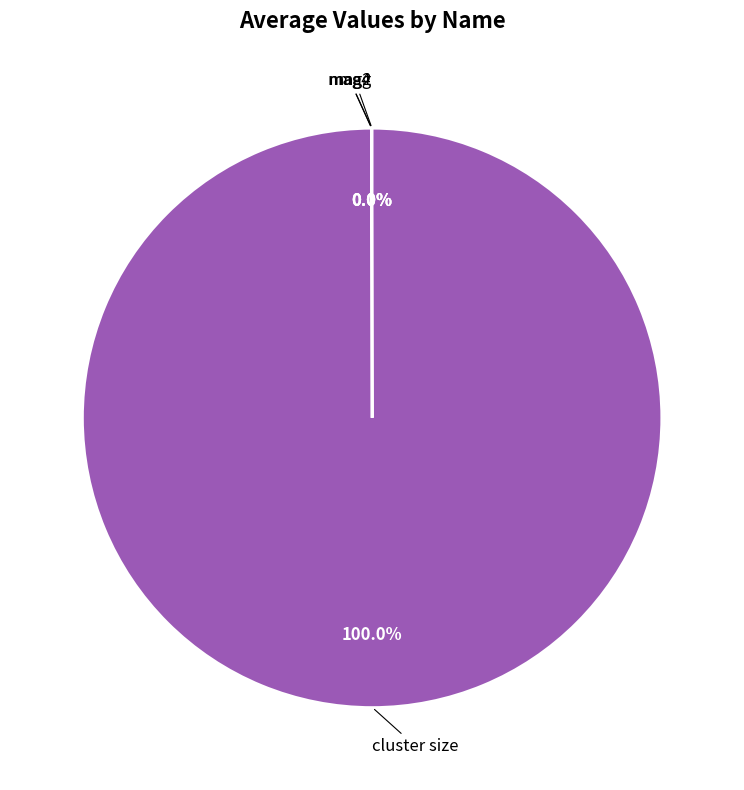

Is there any slice that represents more than half of the pie?

Yes